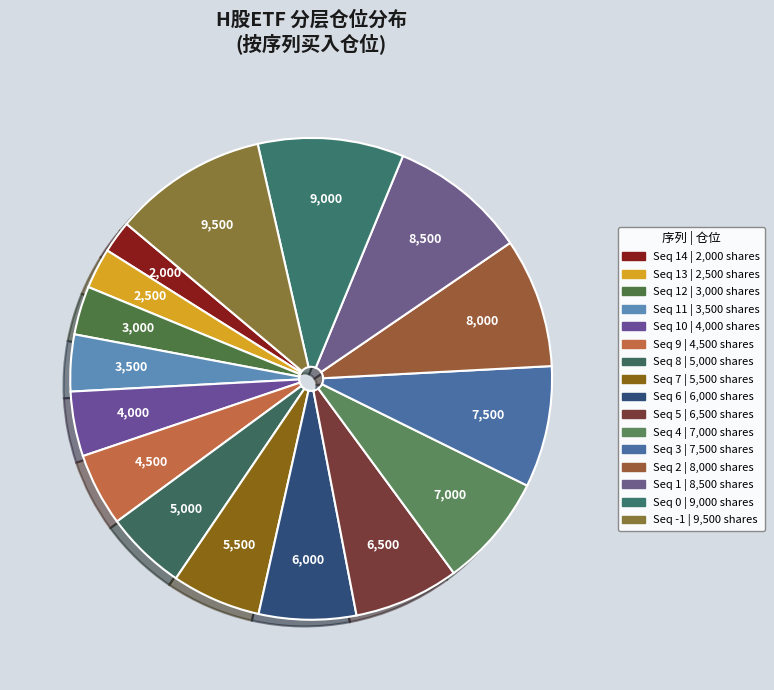

Which slice is the smallest?

14